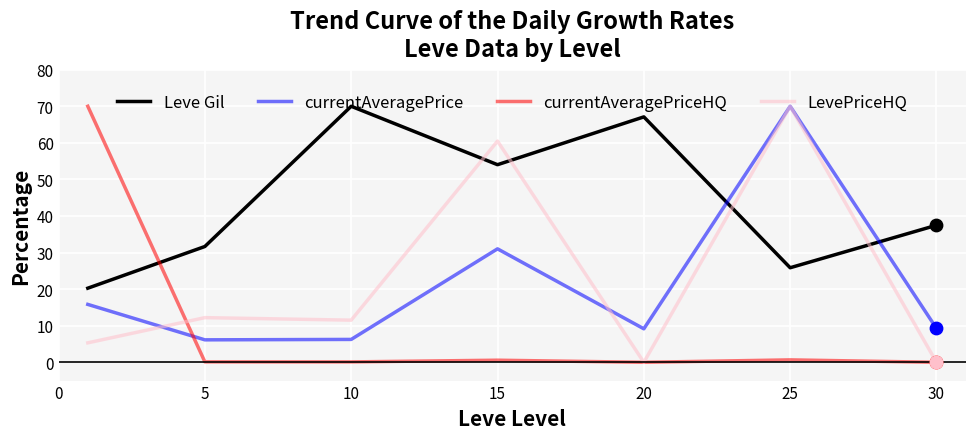

How many intersections are there between Leve Gil and currentAveragePrice?

2